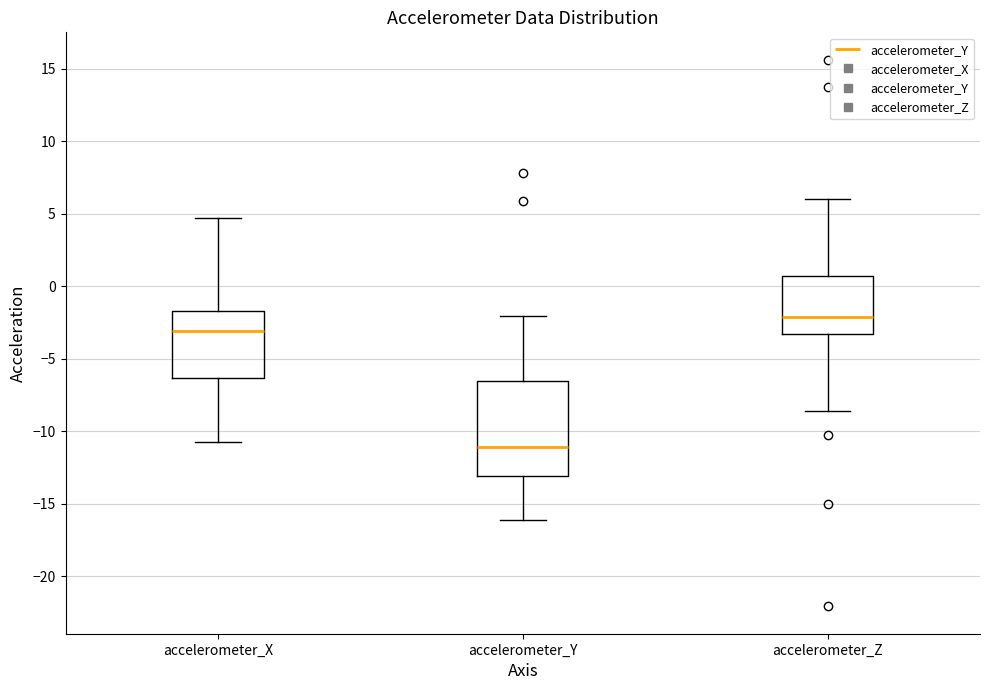

Which box has the lowest median line?

accelerometer_Y